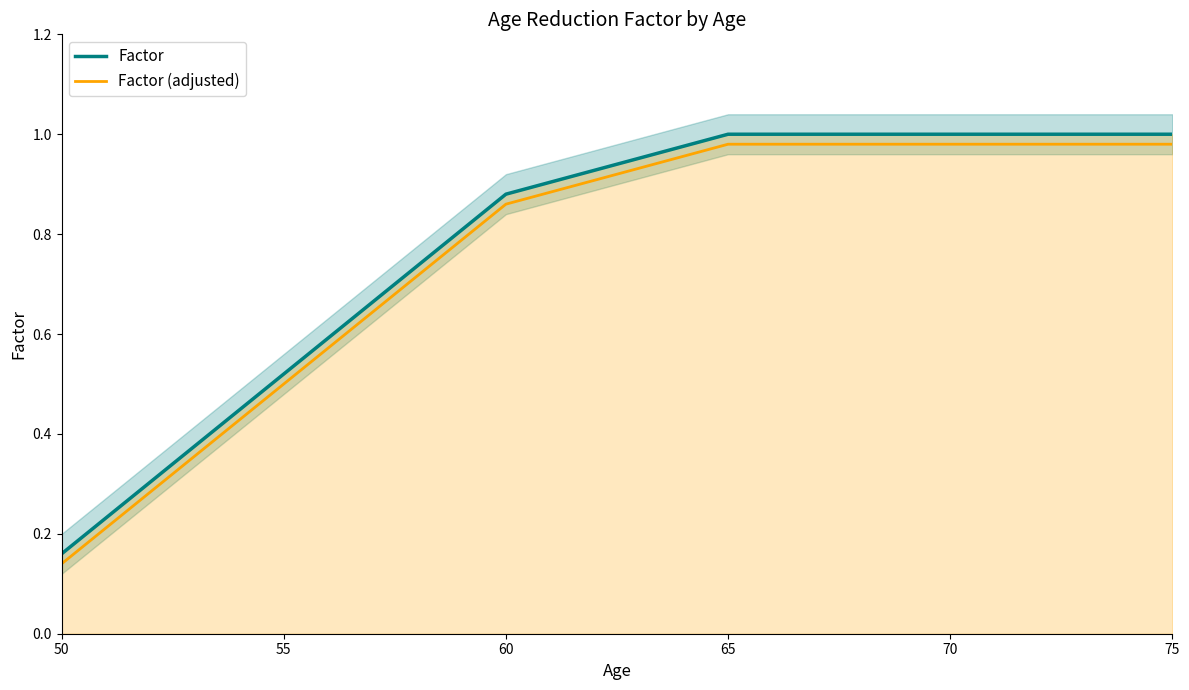

True or false: Factor and Factor (adjusted) cross at least once.

False